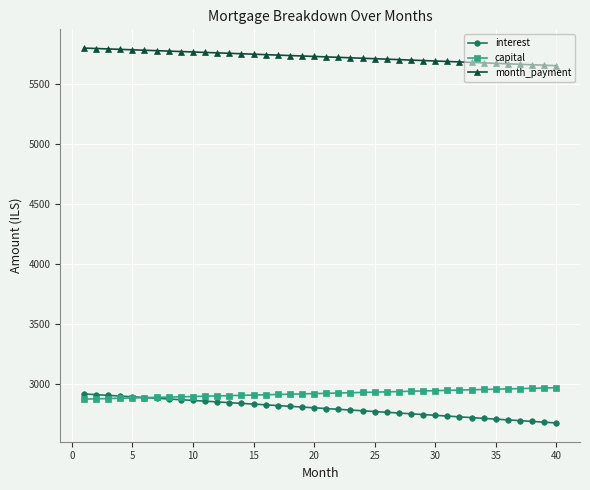

What is the value of the capital point at the 16th from the left?

2912.1